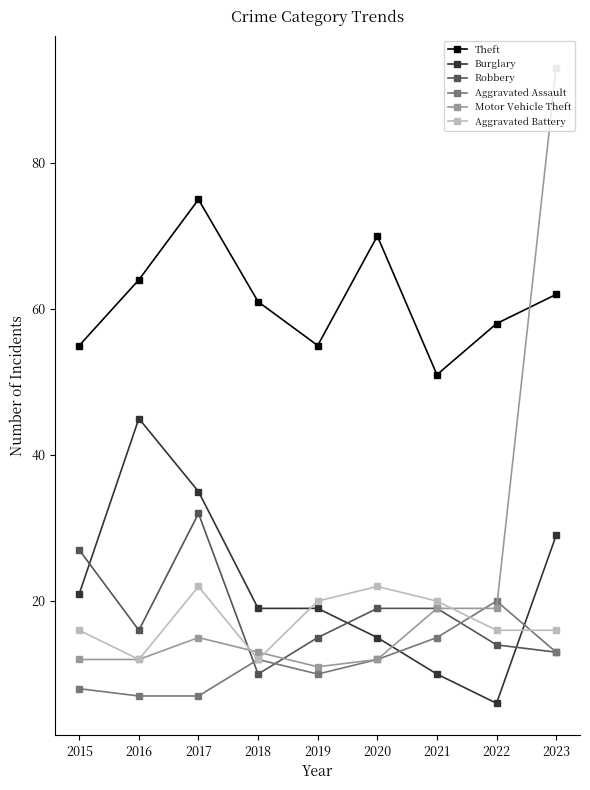

What is the value of the Robbery point at the 4th from the left?

10